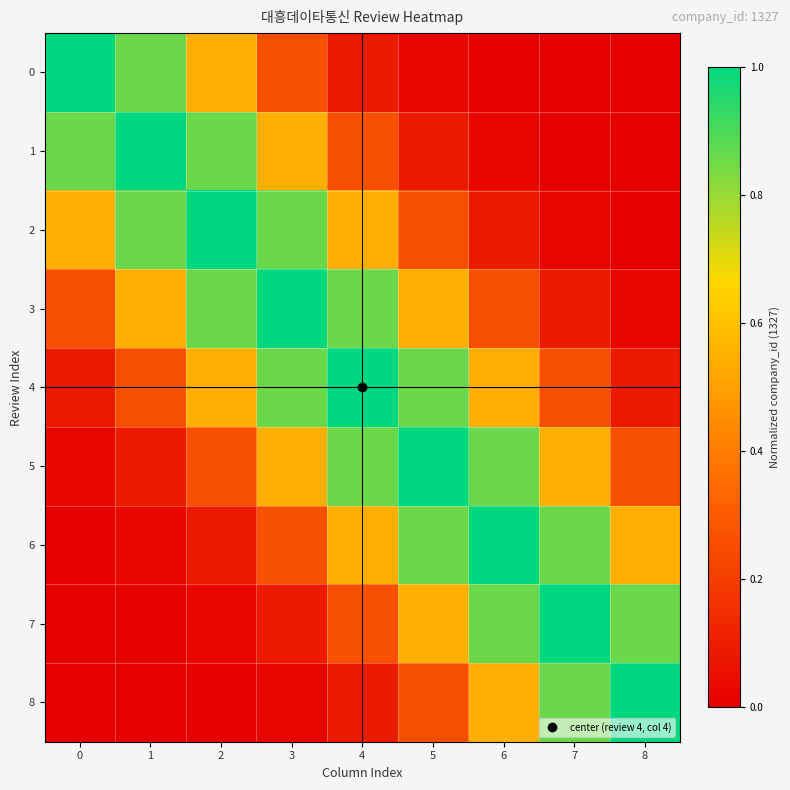

How many data points does each series have?

9